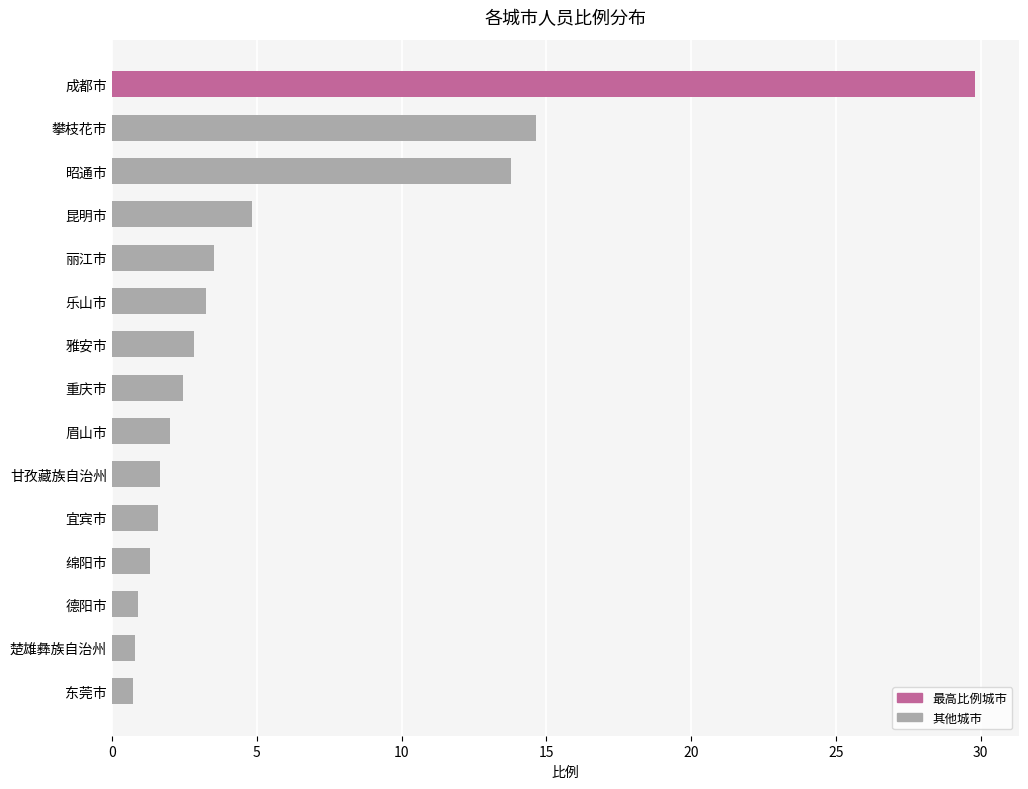

The value at 眉山市 is 2.0. True or false?

True